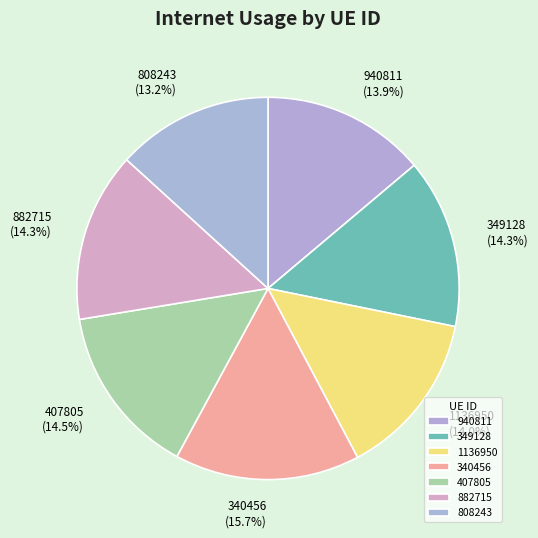

True or false: 1136950 accounts for 2% of the total.

False